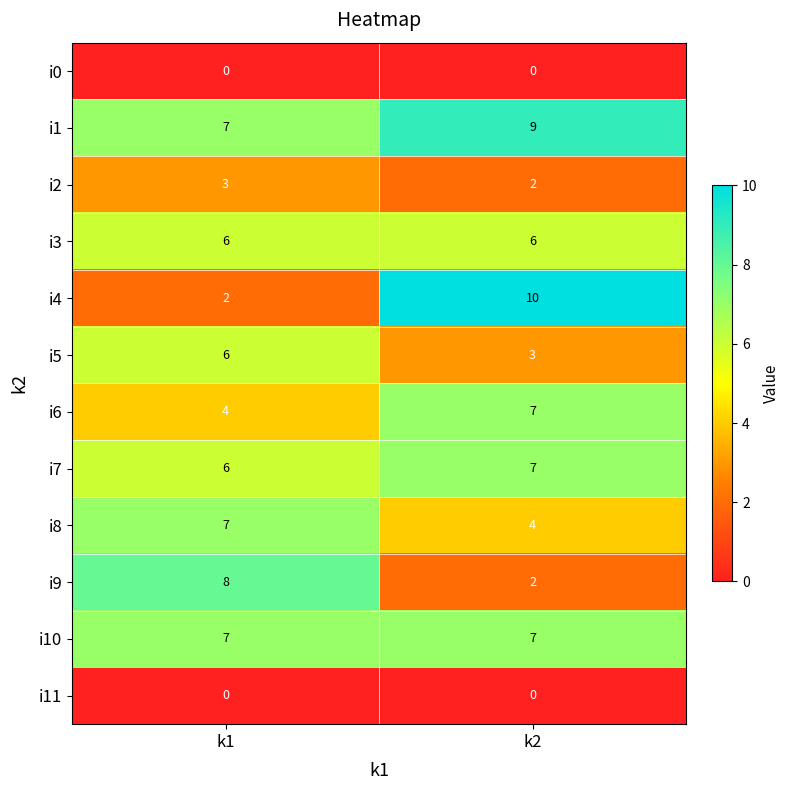

Reading left to right, extract all data points from this chart.

i0: k1=0	k2=0
i1: k1=7	k2=9
i2: k1=3	k2=2
i3: k1=6	k2=6
i4: k1=2	k2=10
i5: k1=6	k2=3
i6: k1=4	k2=7
i7: k1=6	k2=7
i8: k1=7	k2=4
i9: k1=8	k2=2
i10: k1=7	k2=7
i11: k1=0	k2=0